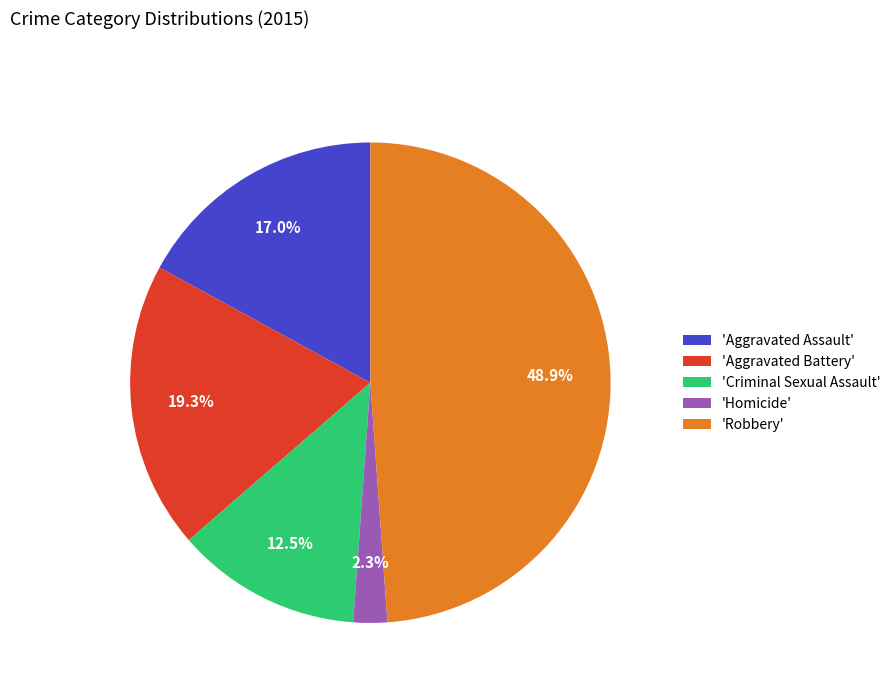

Which has a higher value, 'Robbery' or 'Criminal Sexual Assault'?

'Robbery'